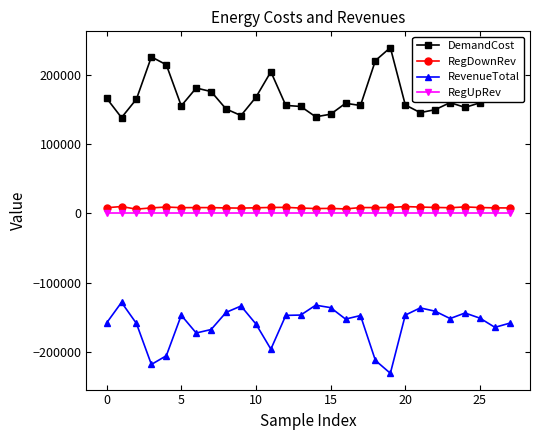

What is the value of the RevenueTotal point at the 27th from the left?

-164633.5